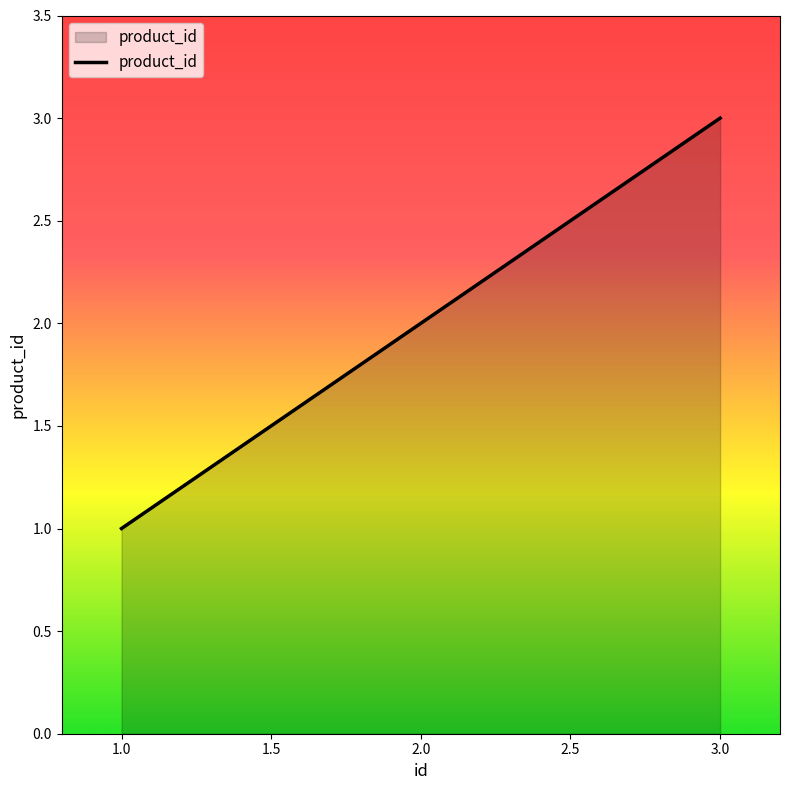

Reading left to right, extract all data points from this chart.

1	2	3